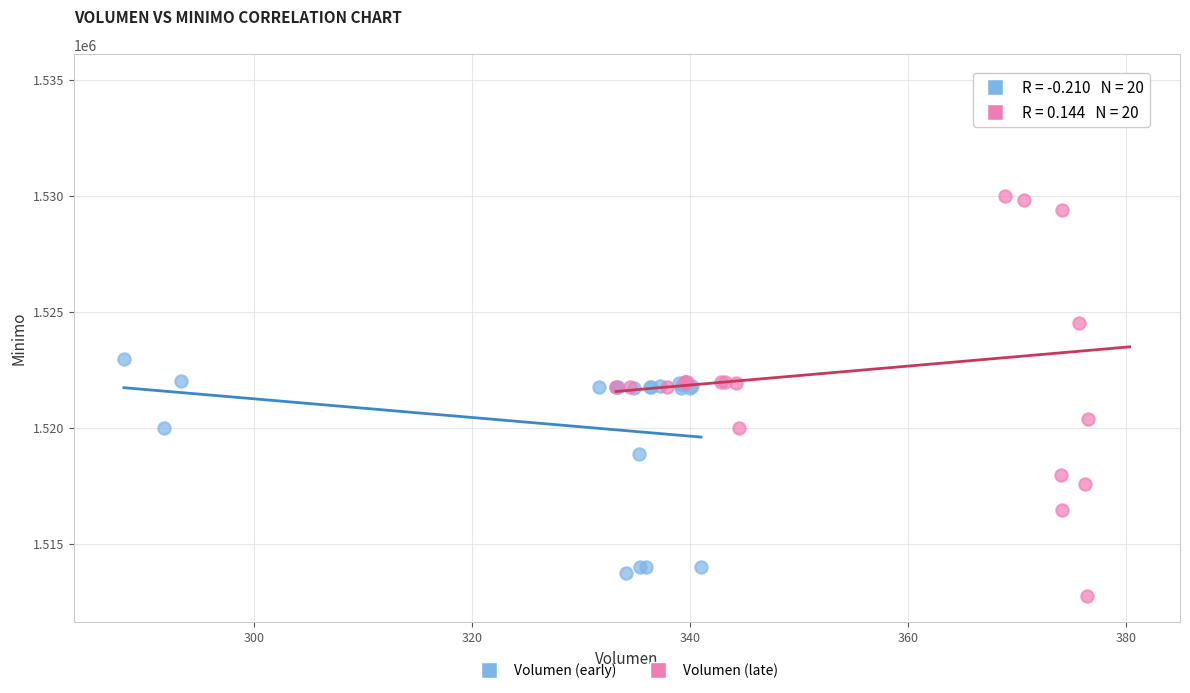

Which series contains the highest Y value?

Volumen (late)